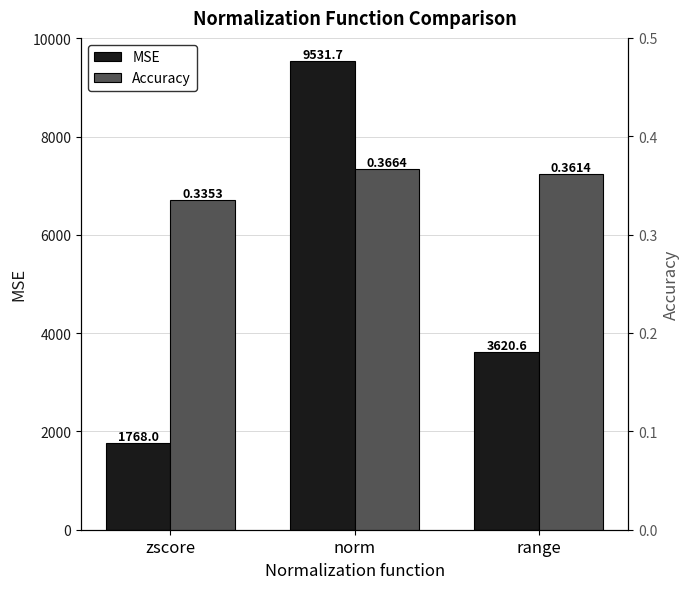

Reading right to left, what are all the values shown in this chart?

MSE: range=3620.6	norm=9531.7	zscore=1768.0
Accuracy: range=0.4	norm=0.4	zscore=0.3